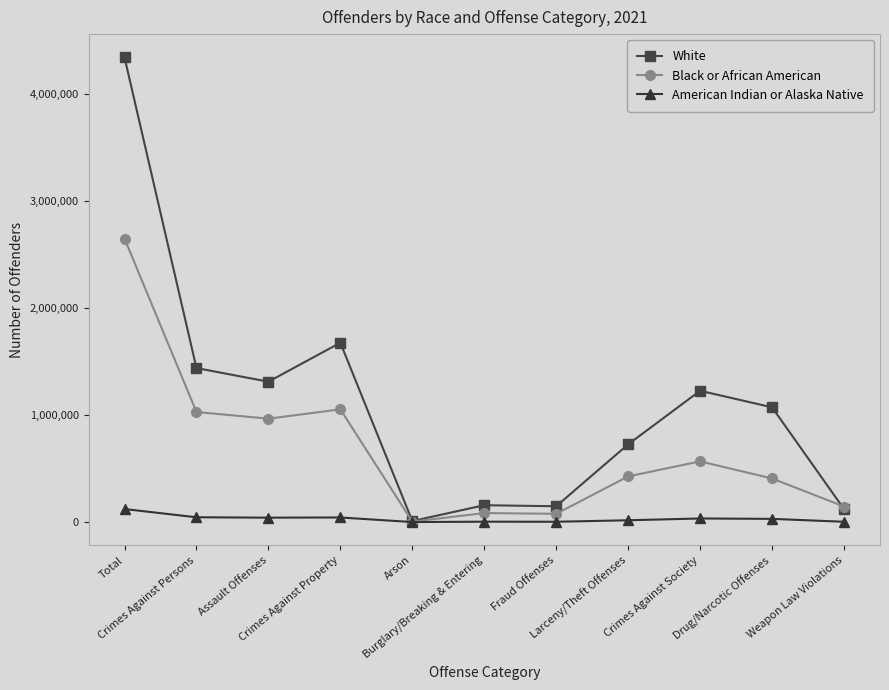

What is the spread (max minus min) of values at Crimes Against Society?

1191992